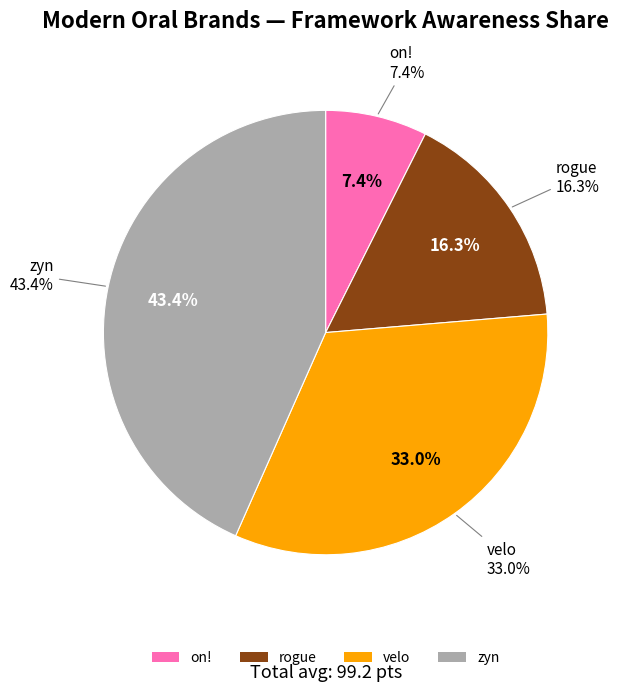

True or false: 5 accounts for 16% of the total.

False